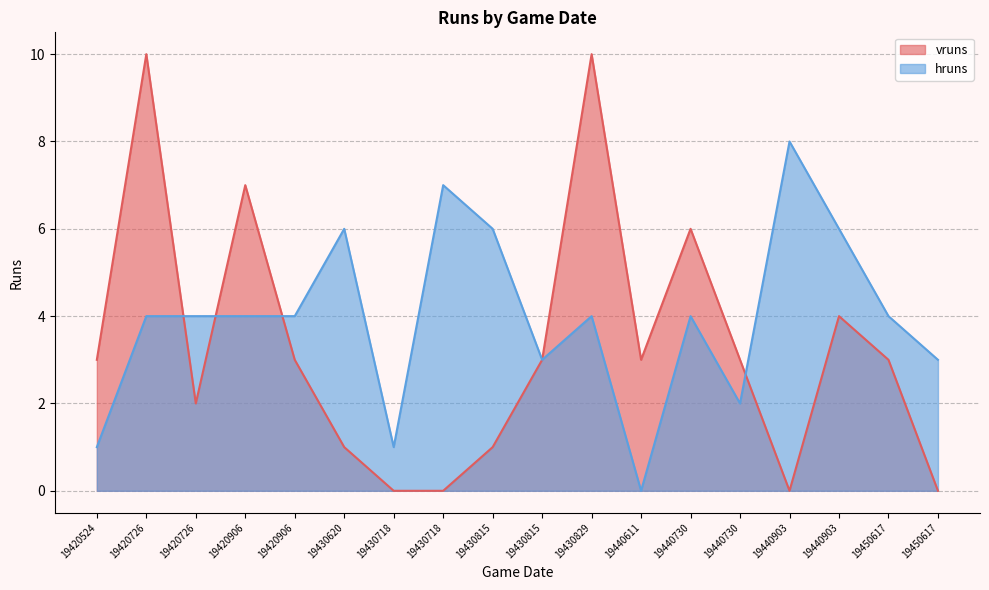

How many lines are shown in the chart?

2